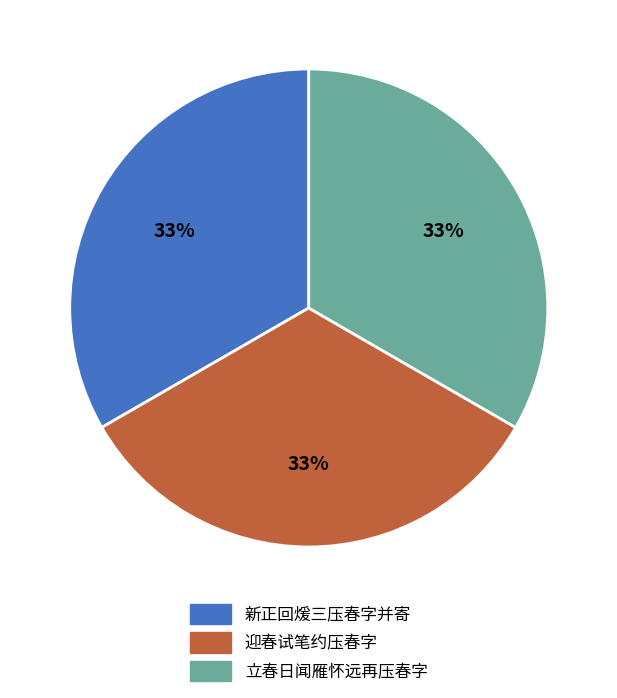

Do 迎春试笔约压春字 and 立春日闻雁怀远再压春字 together represent more than half of the pie?

Yes